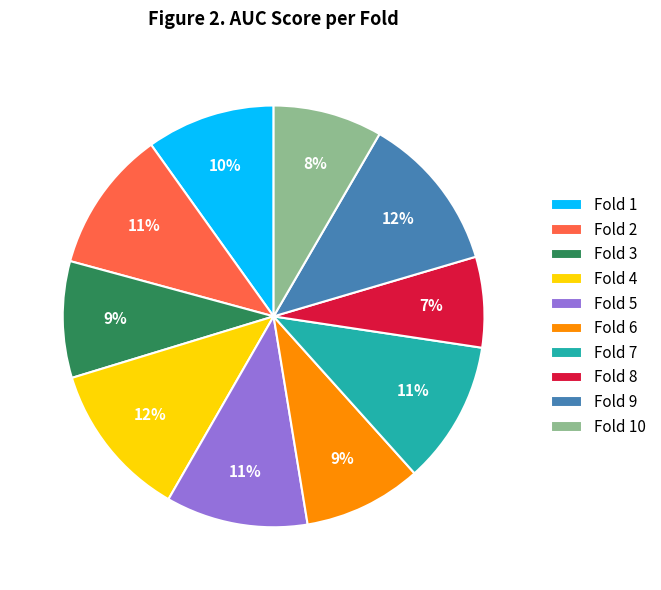

Between Fold 5 and Fold 3, which is larger?

Fold 5